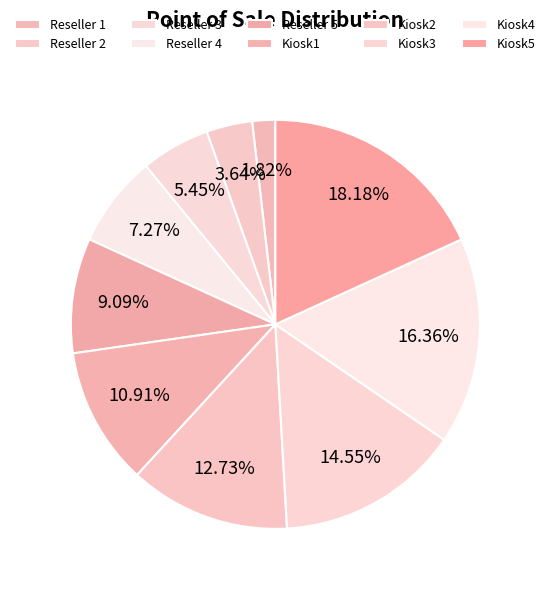

What is the ratio of the value at Reseller 4 to the value at Reseller 2?

2.0